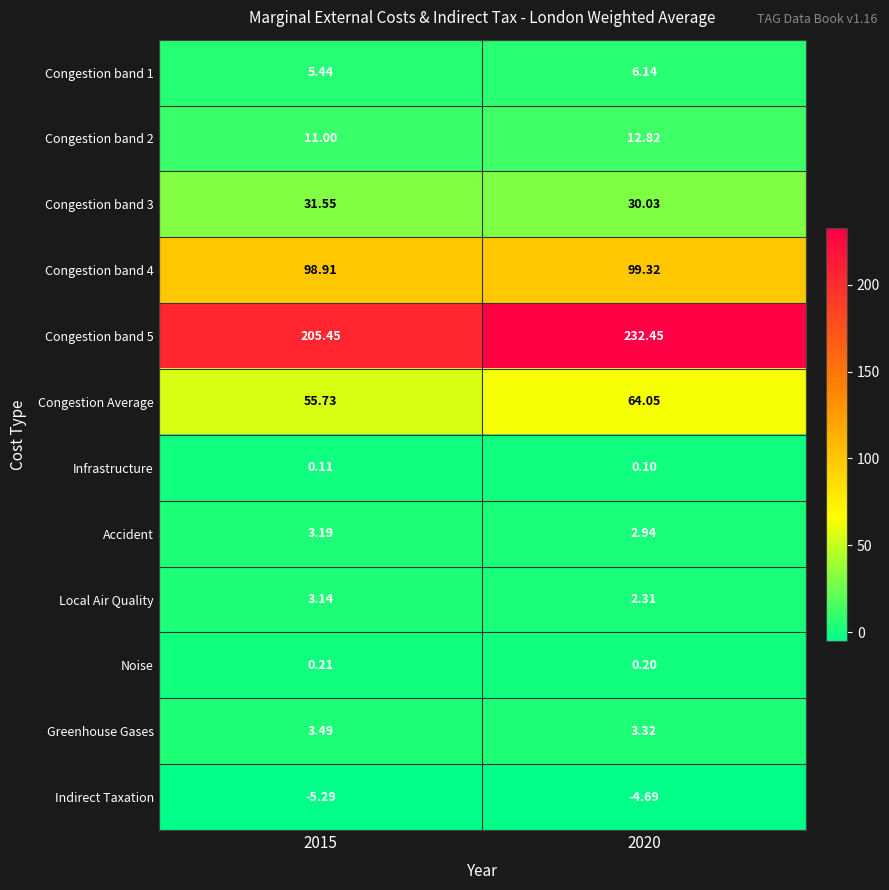

Is the value of Congestion band 5 at 2015 greater than the value of Congestion band 1 at 2020?

Yes